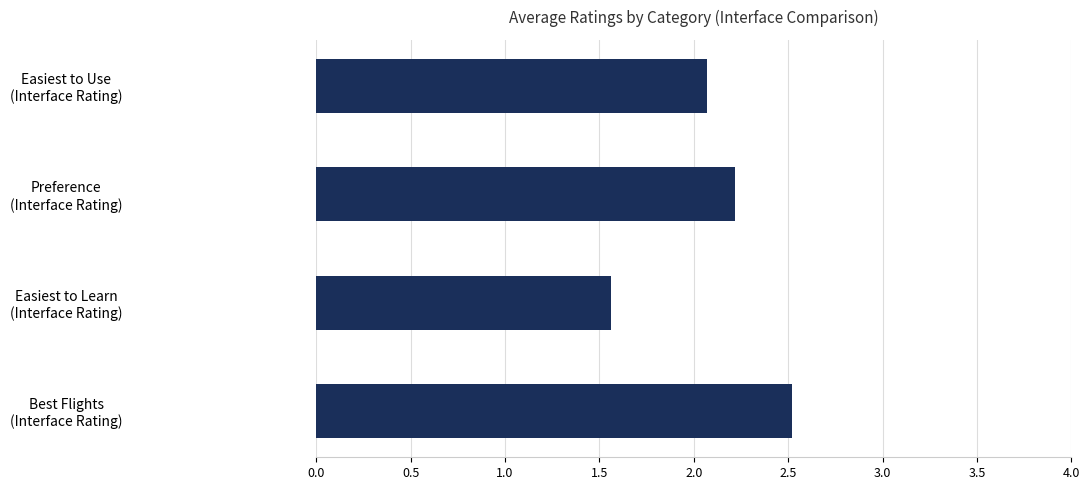

What is the greatest value displayed?

2.5